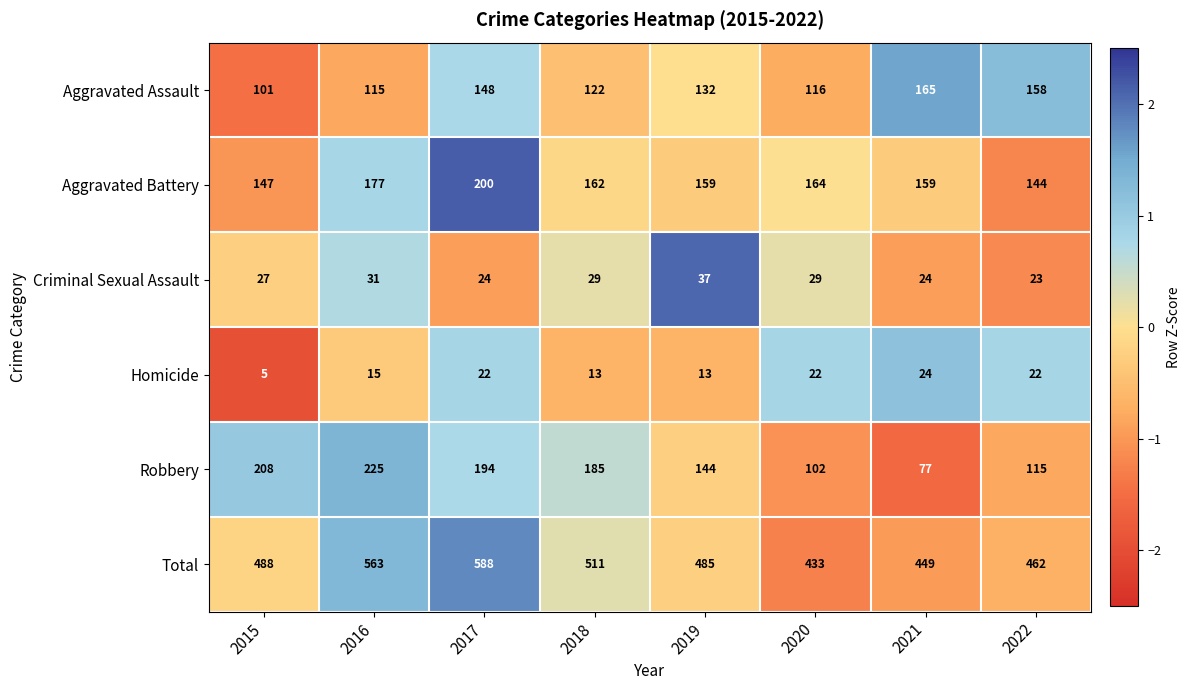

At which category is the sum across all series the highest?

2017